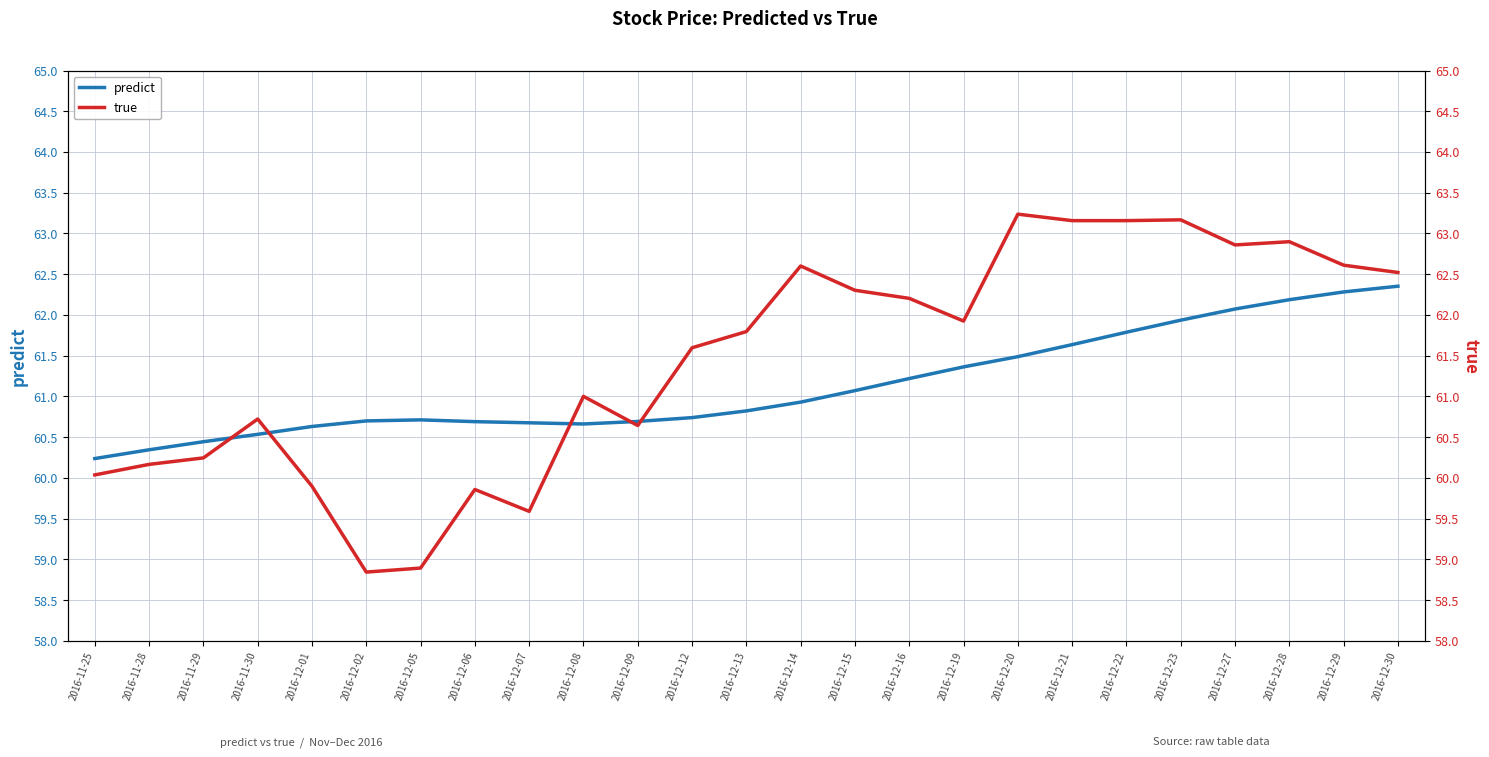

What is the maximum value for true?

63.2